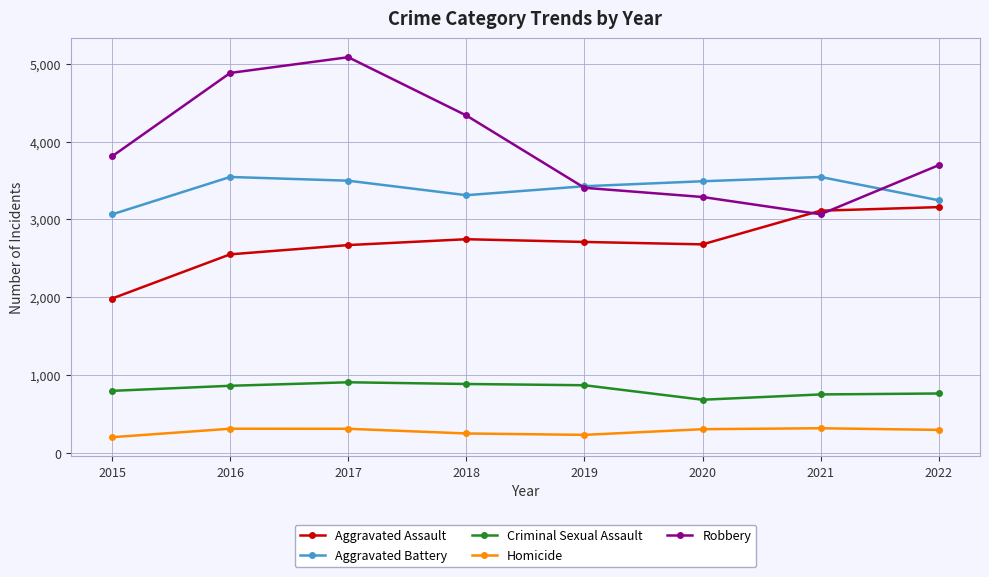

What is the difference between the Criminal Sexual Assault values at 2021 and 2015?

46